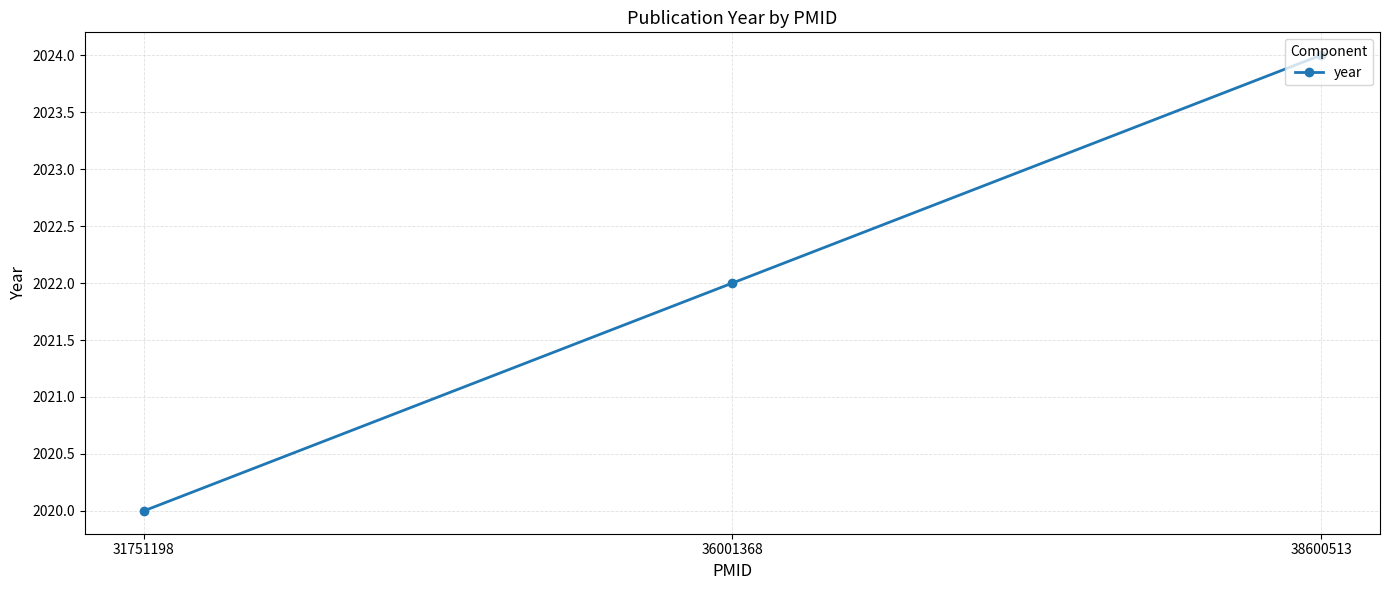

True or false: the data shows 2024 at 38600513.

True